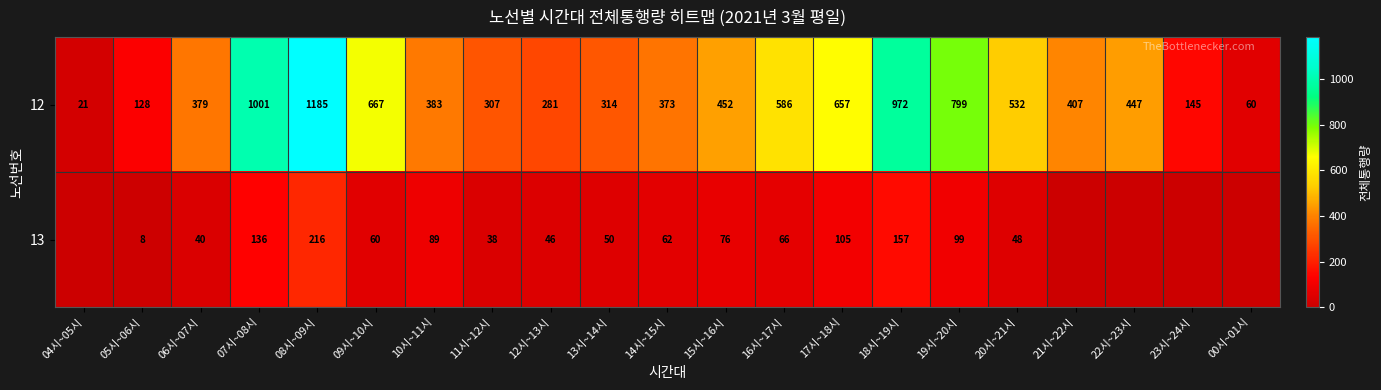

True or false: 12 has a value of 307 at 11시~12시.

True